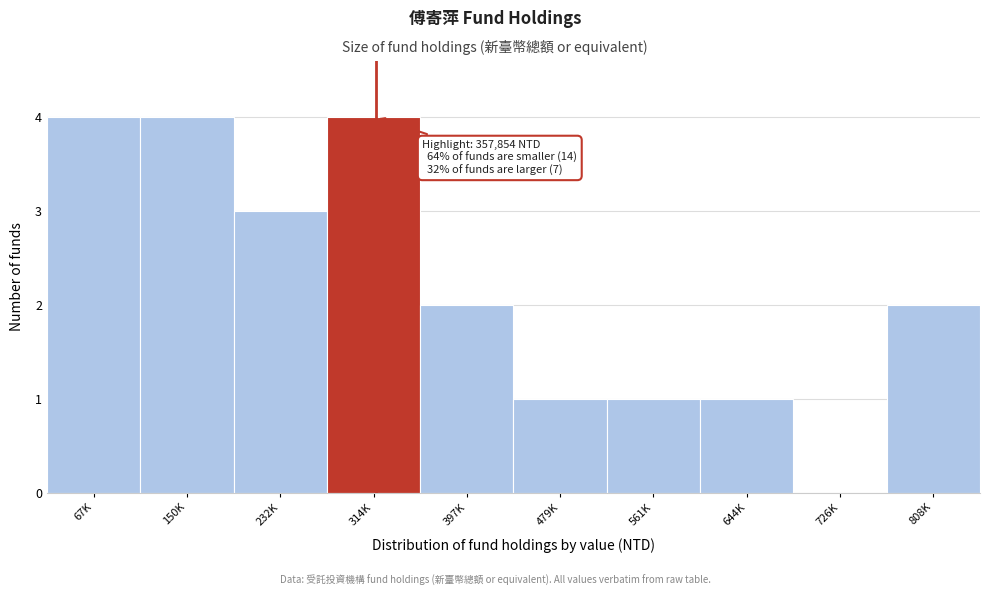

Reading right to left, list all the values displayed in this chart.

808K=2	726K=0	644K=1	561K=1	479K=1	397K=2	314K=4	232K=3	150K=4	67K=4